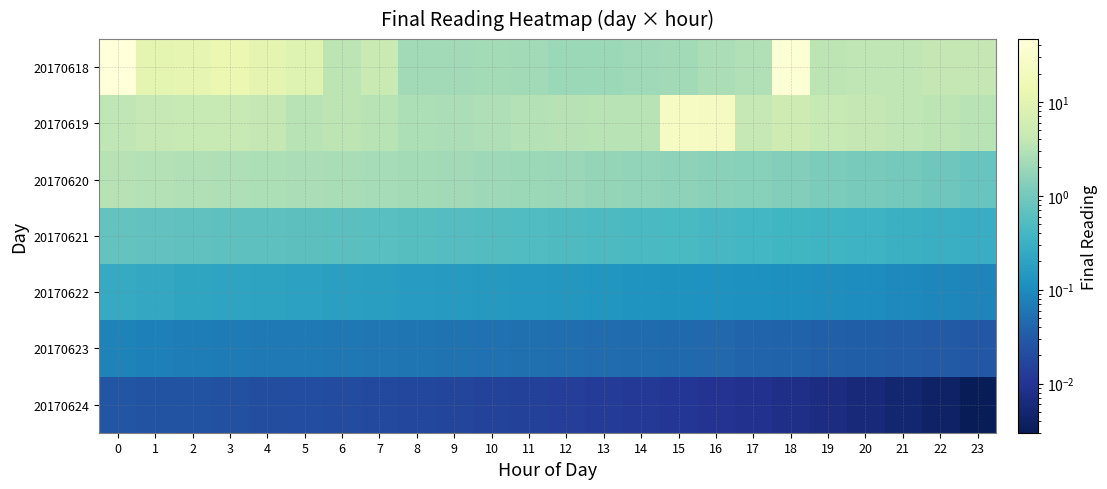

What is the spread (max minus min) of values at 23?

3.9